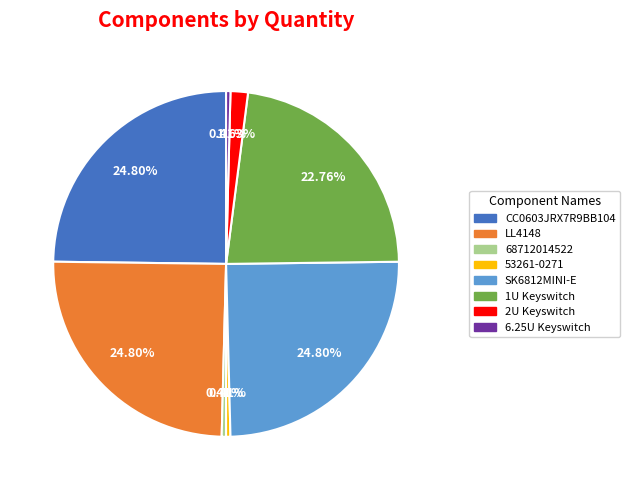

What percentage is the 2U Keyswitch slice, to the nearest percent?

2%